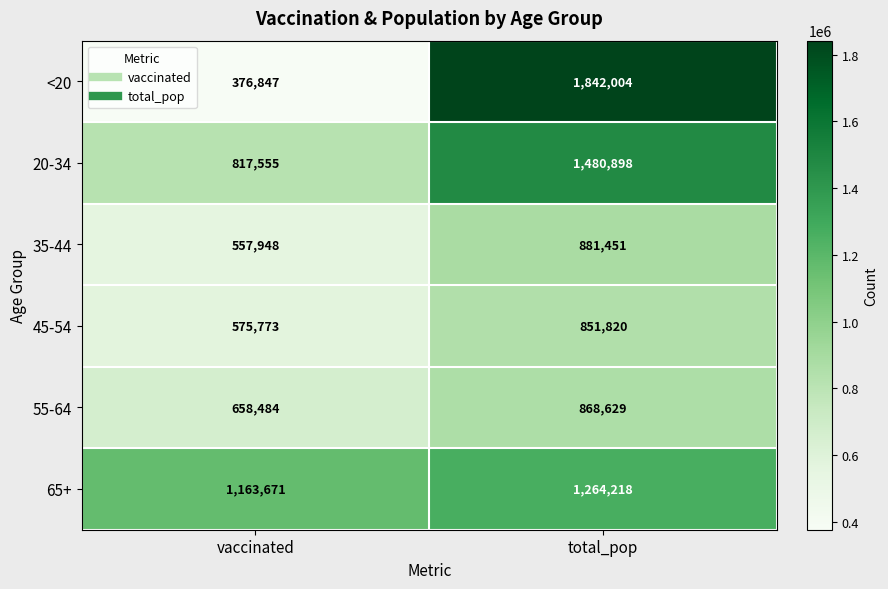

Is it true that 35-44 equals 330242 at total_pop?

False